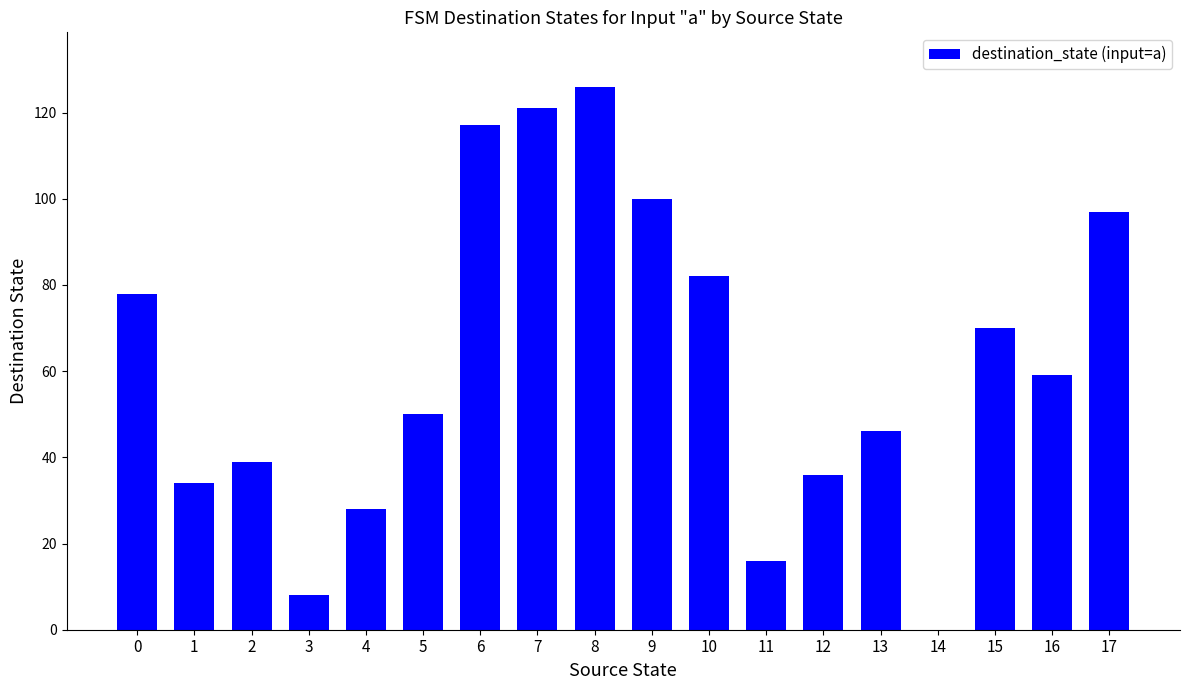

What is the sum of the values at 13 and 11?

62